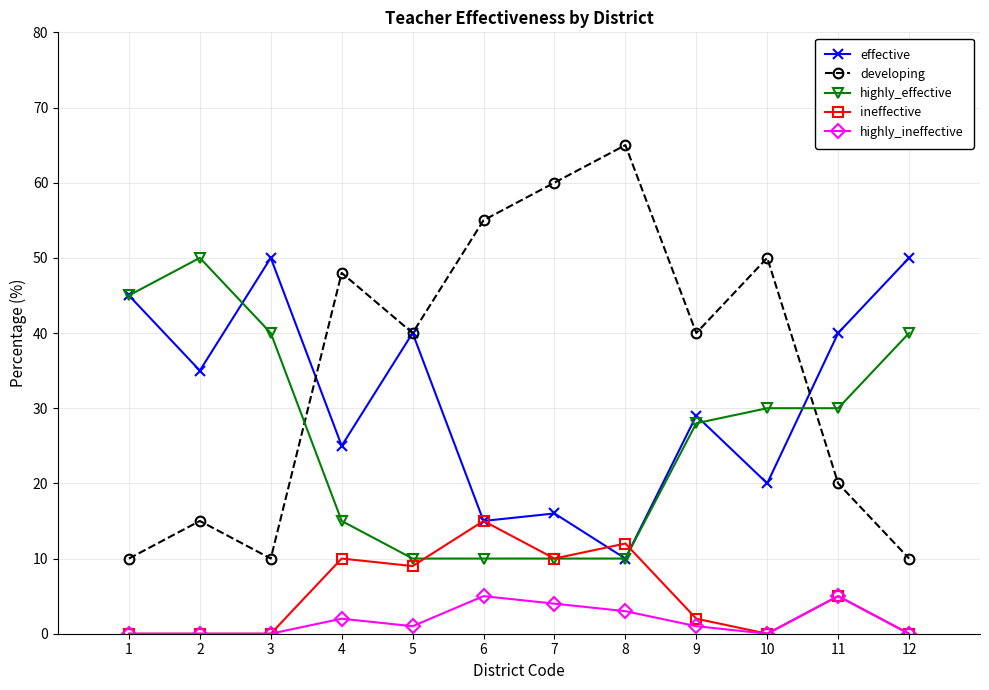

Which series has the largest range (max minus min)?

developing